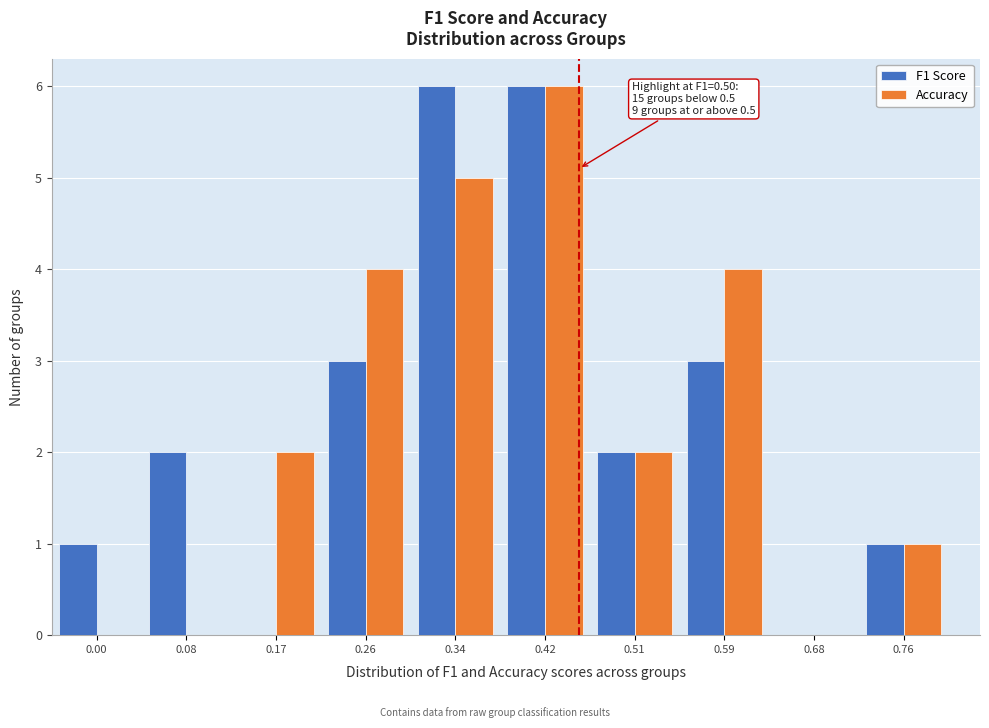

Reading left to right, extract all data points from this chart.

F1 Score: 0.00=1	0.08=2	0.17=0	0.26=3	0.34=6	0.42=6	0.51=2	0.59=3	0.68=0	0.76=1
Accuracy: 0.00=0	0.08=0	0.17=2	0.26=4	0.34=5	0.42=6	0.51=2	0.59=4	0.68=0	0.76=1